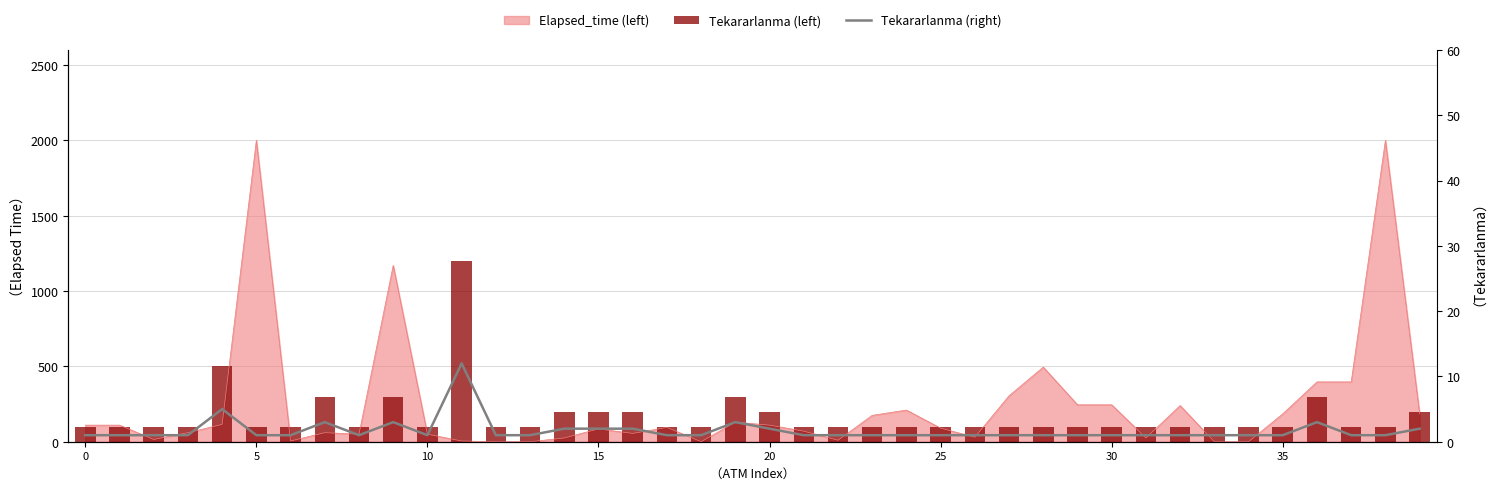

What is the maximum value for Tekararlanma (left)?

1200.0